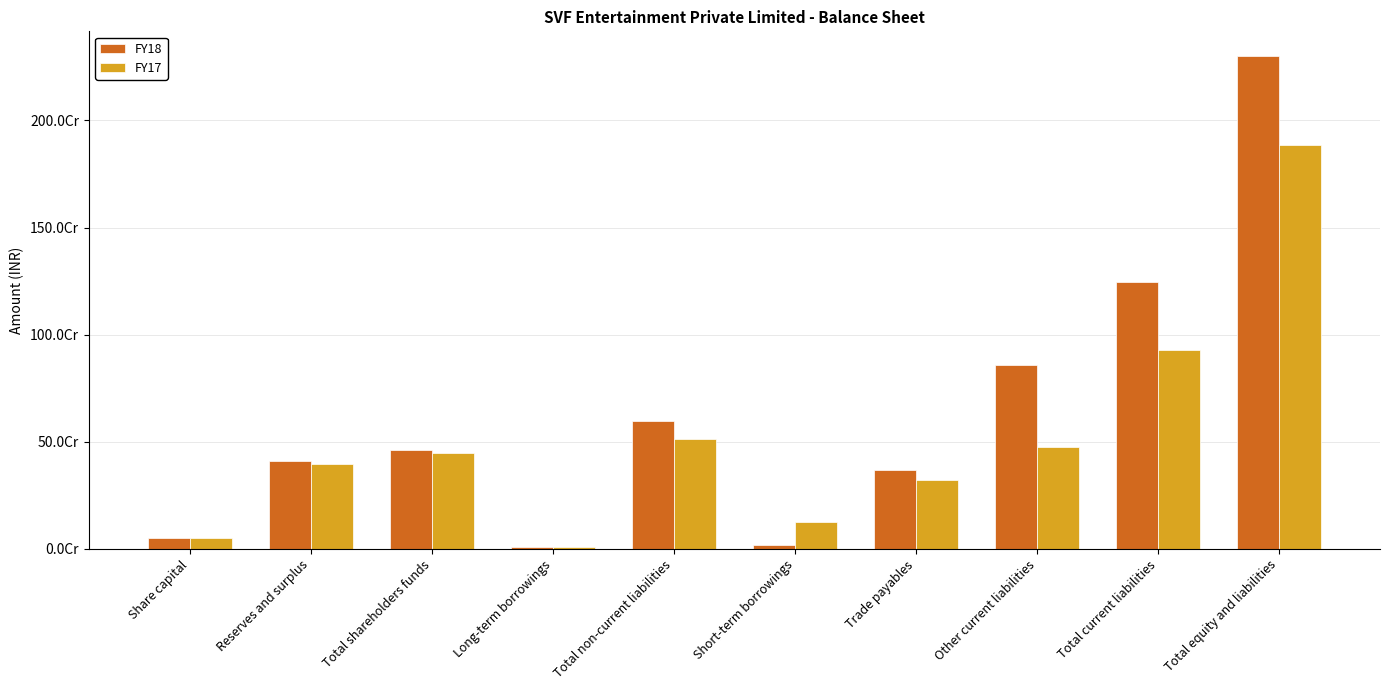

The FY18 series shows 28043226 at Short-term borrowings. True or false?

False